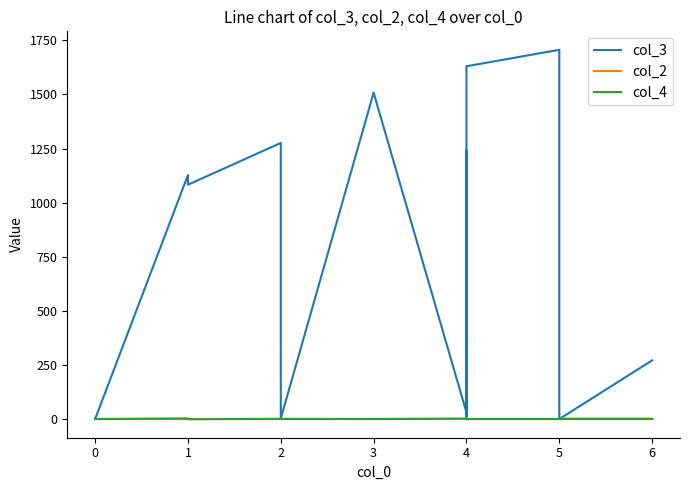

How many data points in col_3 are above 1083?

9